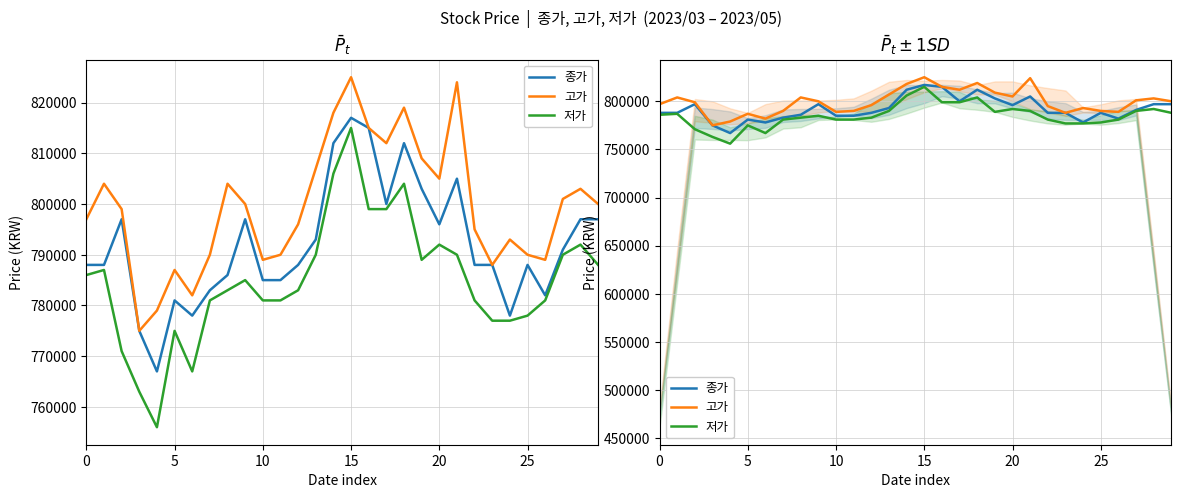

What is the value of the 종가 point at the 27th from the left?

782000